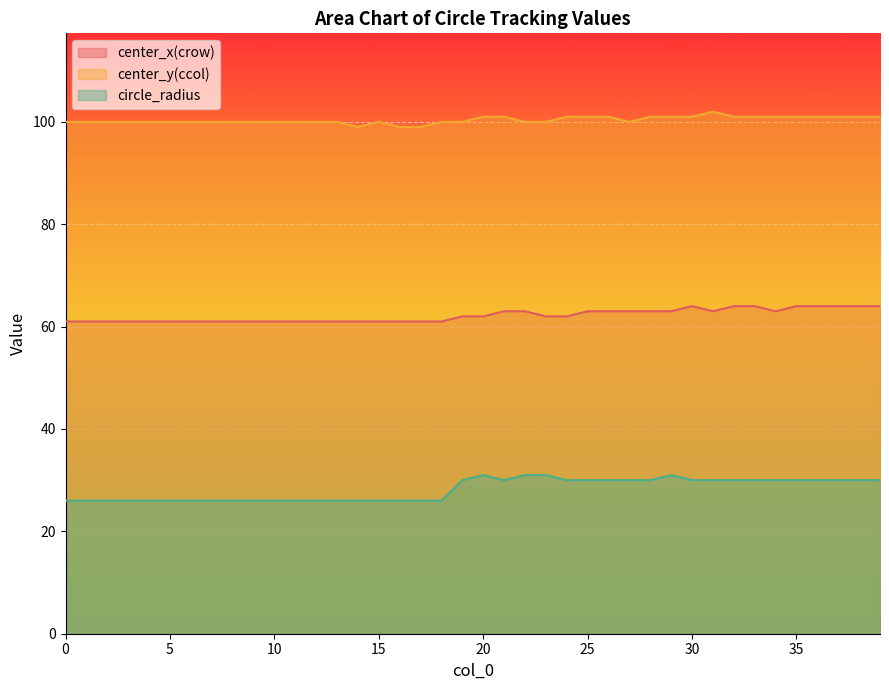

What is the value of the center_x(crow) point at the 33rd from the left?

64